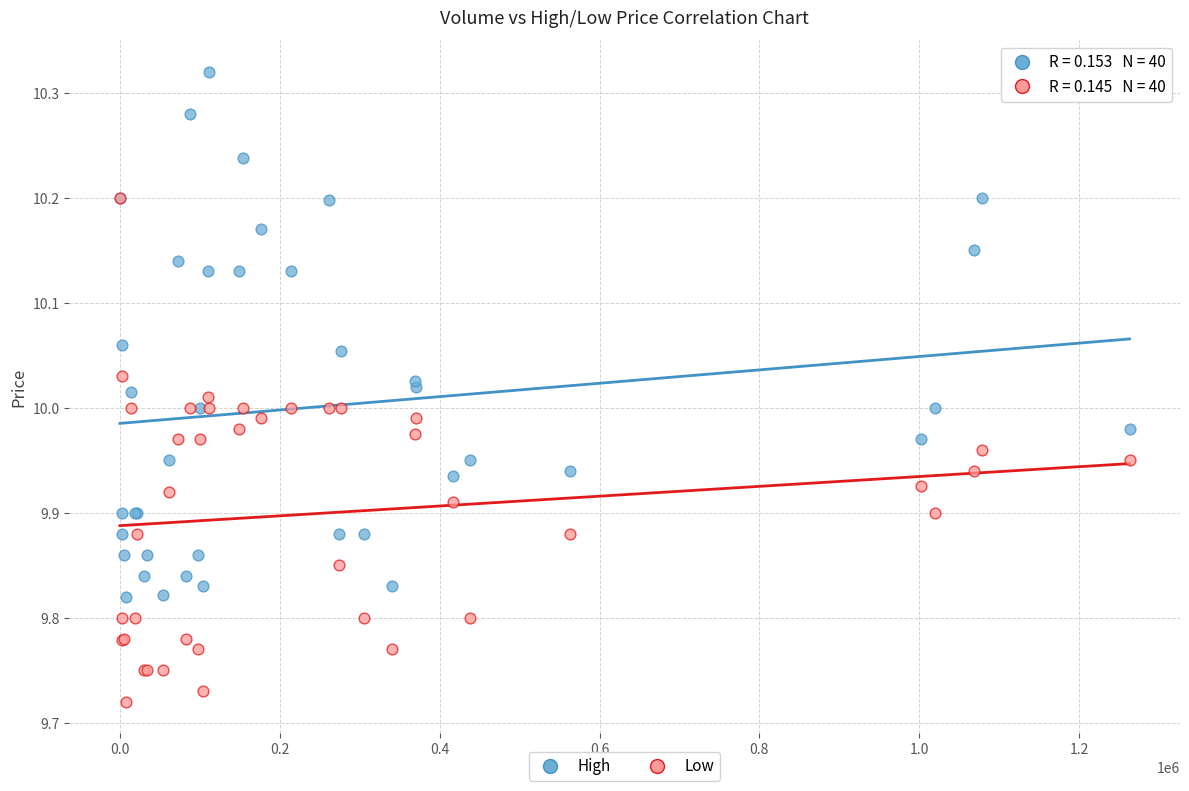

Which series reaches the minimum Y coordinate?

Low